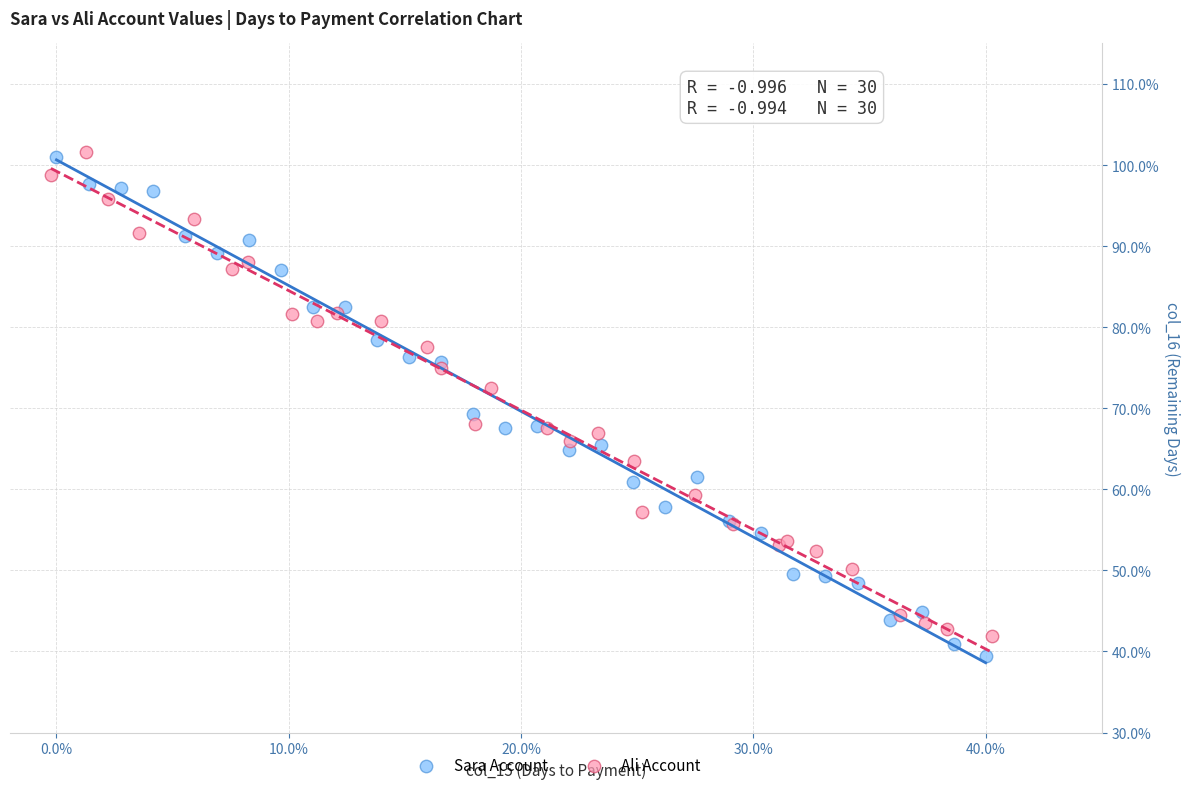

Which series reaches the minimum Y coordinate?

Sara Account